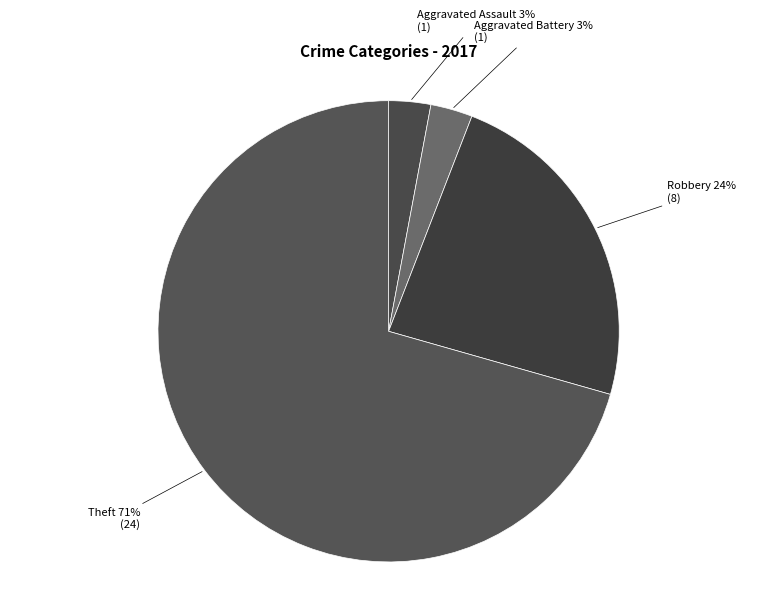

Count the number of slices in the pie.

4